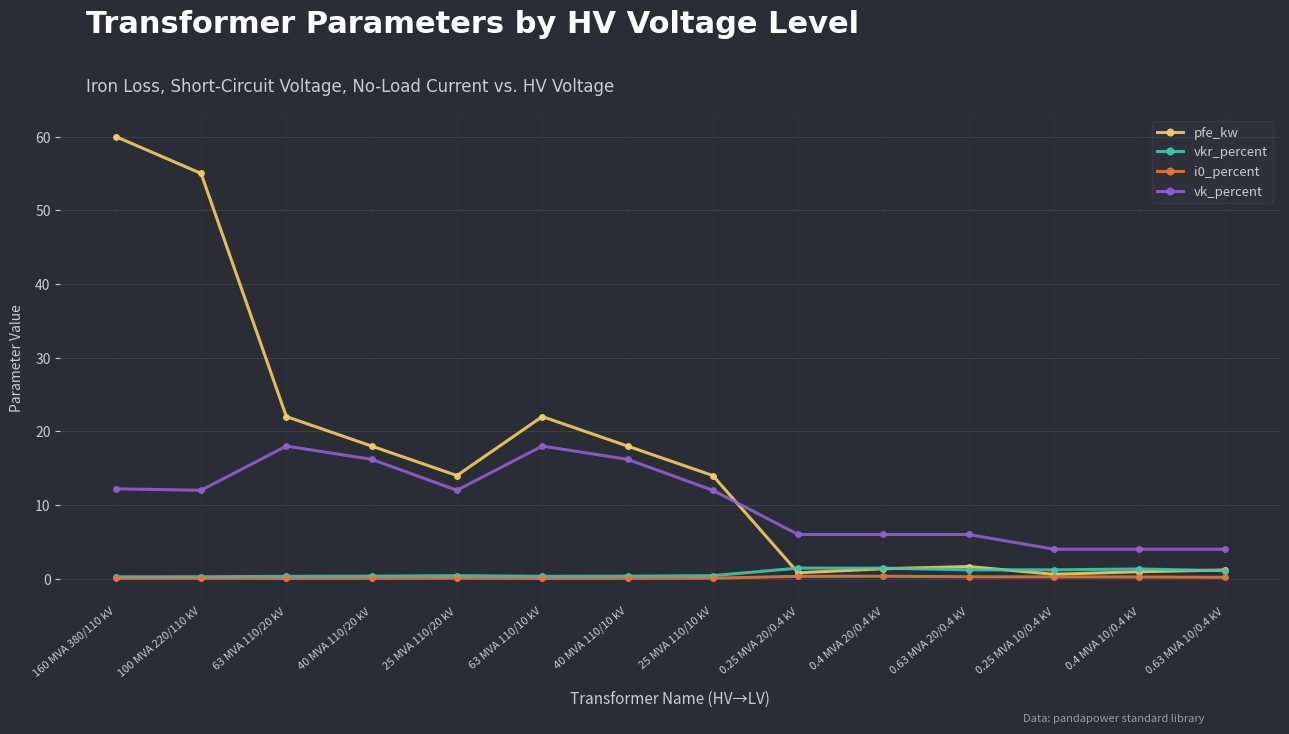

At which category is the sum across all series the highest?

160 MVA 380/110 kV